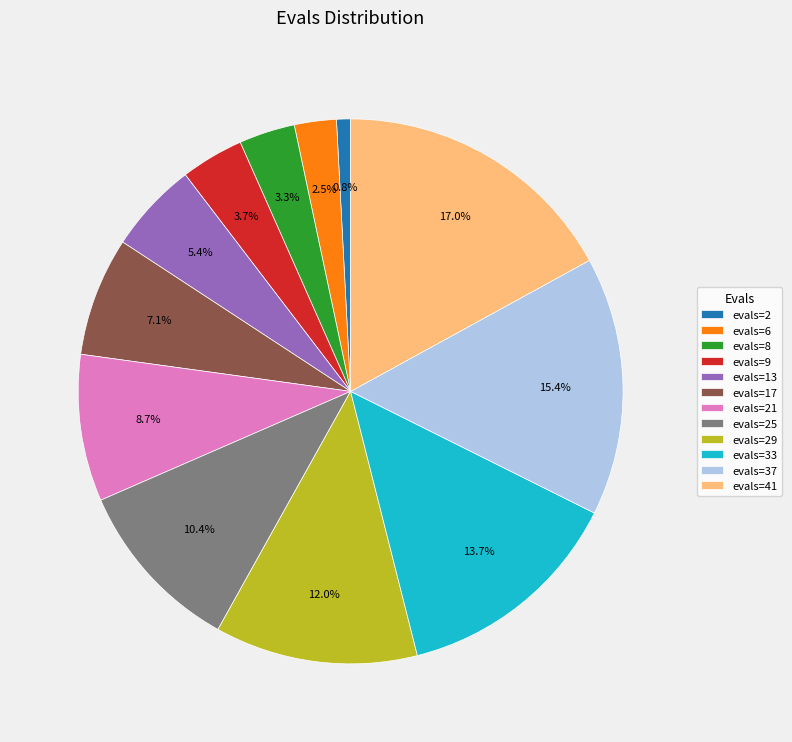

To the nearest percent, what is the difference between the largest and smallest slice percentages?

16%